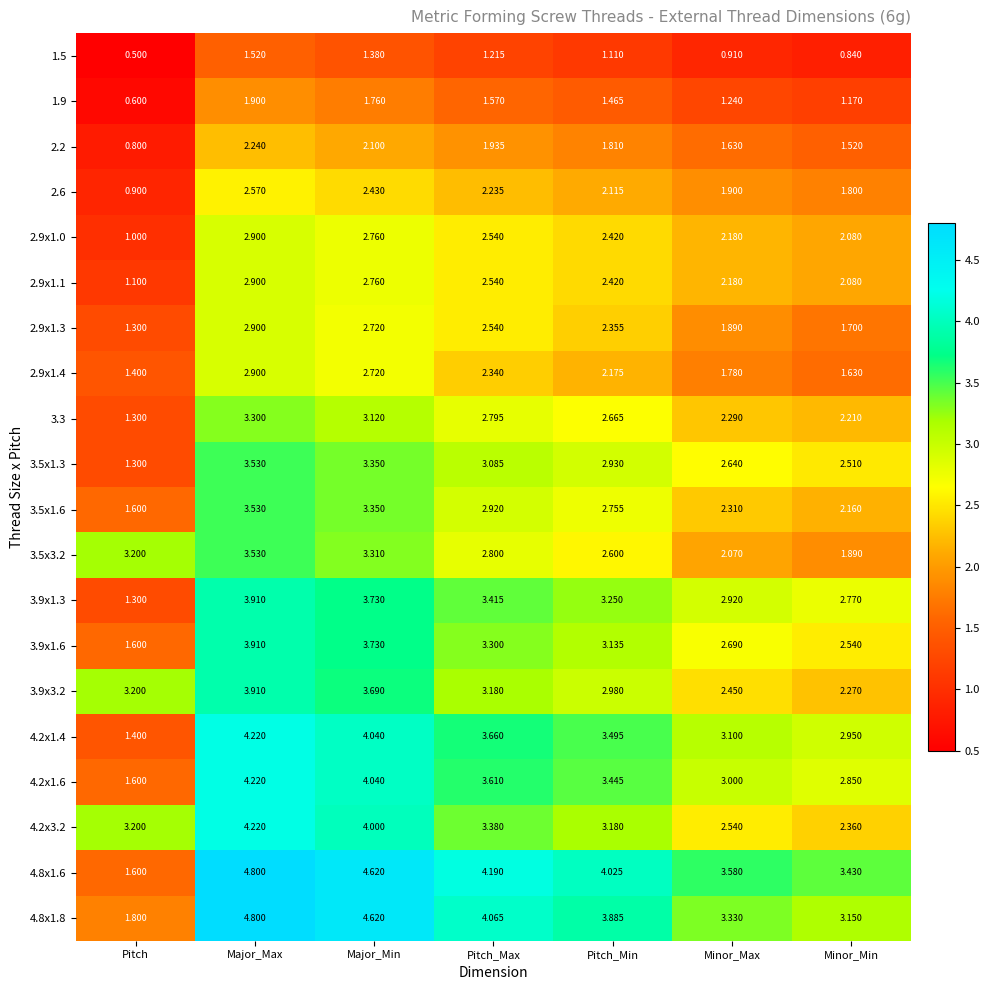

Where is 3.3 nearest to the value 2?

Minor_Min